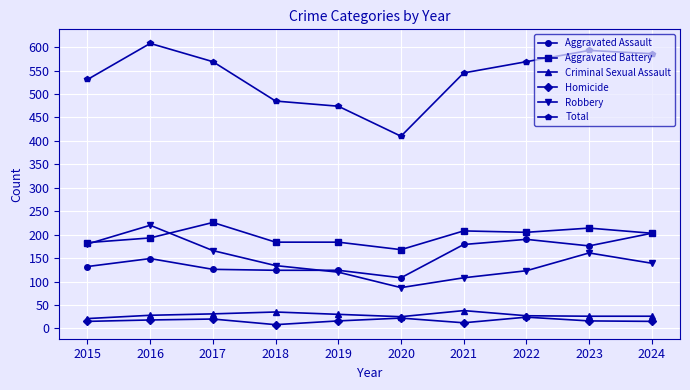

Does the chart display data point markers on the line(s)?

Yes